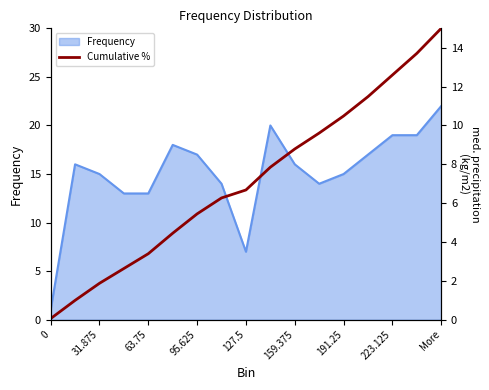

Is it true that the value at 16 is 15.0?

True